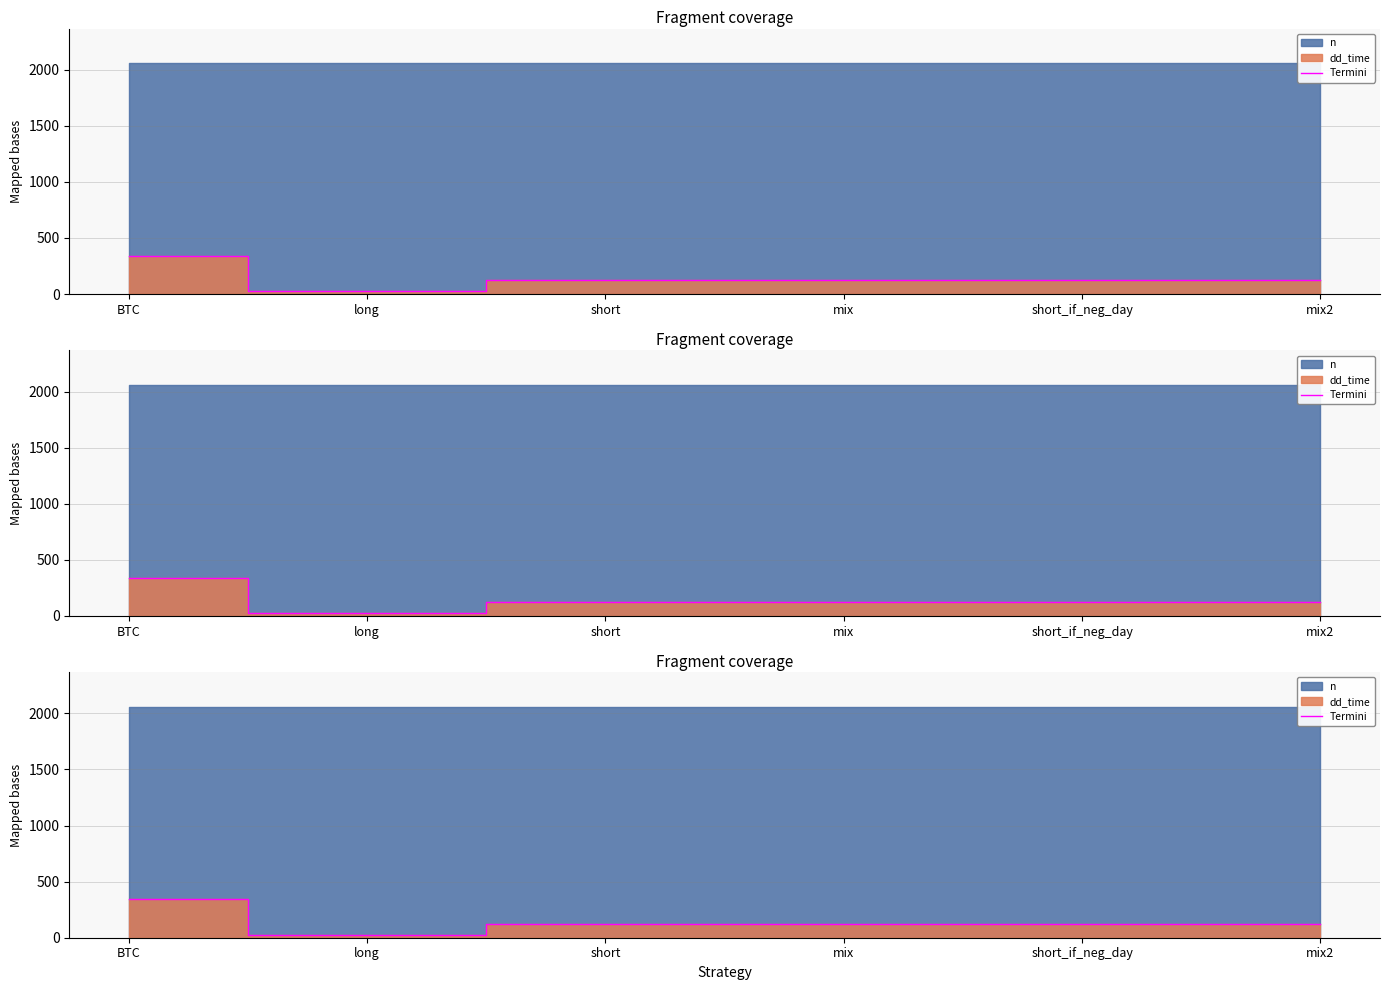

What is the label of the 5th point from the left?

short_if_neg_day